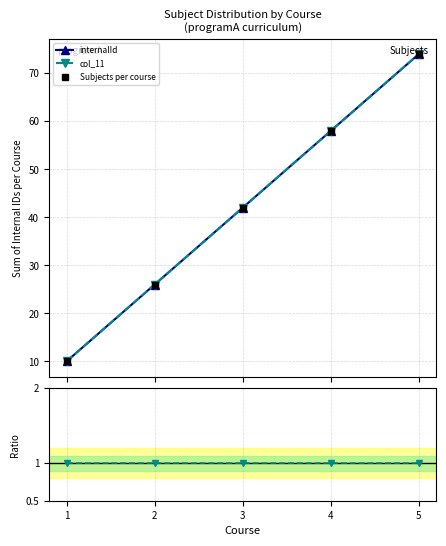

Reading left to right, transcribe all the data shown in this chart.

internalId: 1=10	2=26	3=42	4=58	5=74
col_11: 1=10	2=26	3=42	4=58	5=74
Subjects per course: 1=10	2=26	3=42	4=58	5=74
col_11/internalId: 1=1	2=1	3=1	4=1	5=1